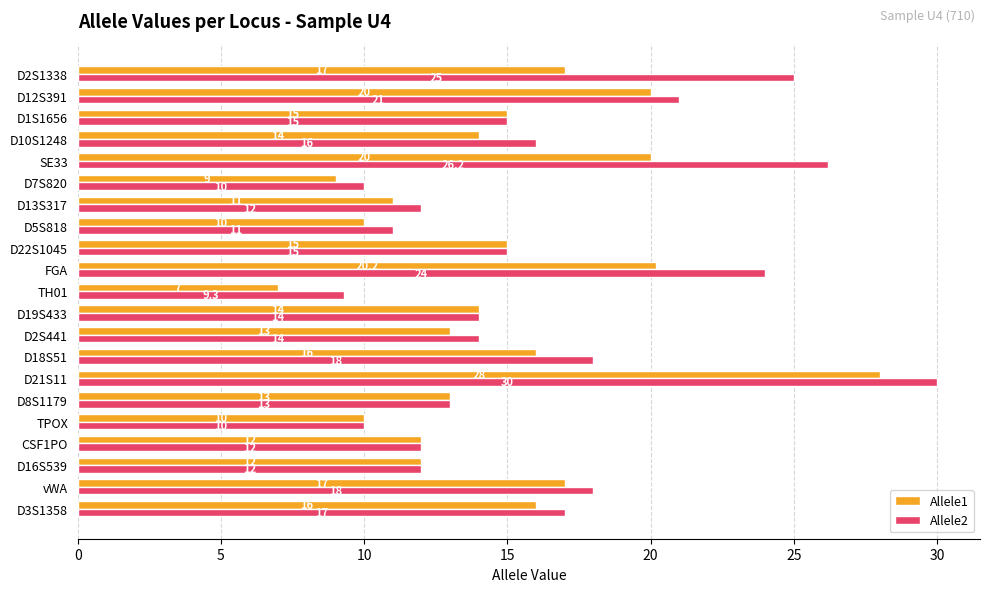

At which category does the chart reach its peak across all series?

D21S11